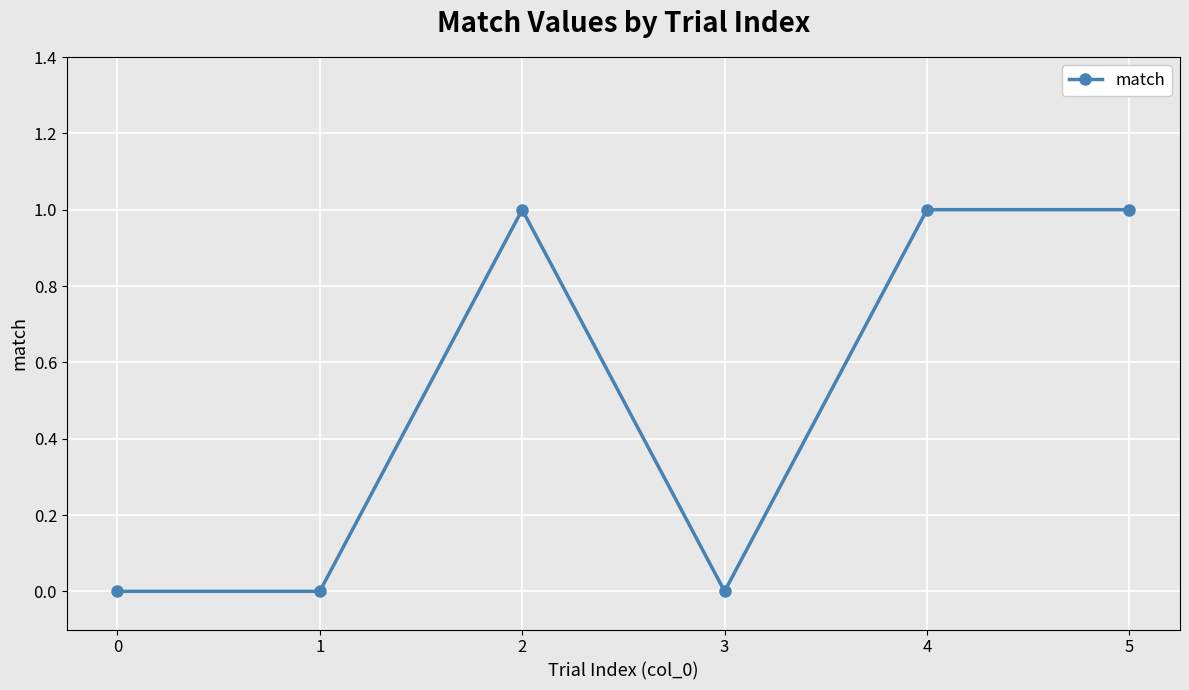

The value at 4 is 2. True or false?

False